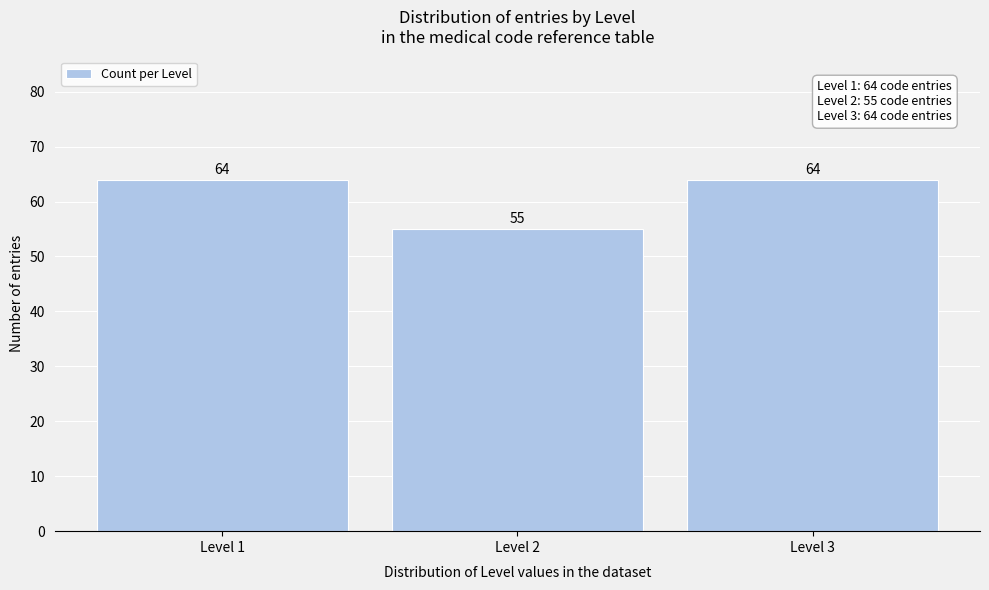

Reading left to right, what are all the values shown in this chart?

Level 1=64	Level 2=55	Level 3=64